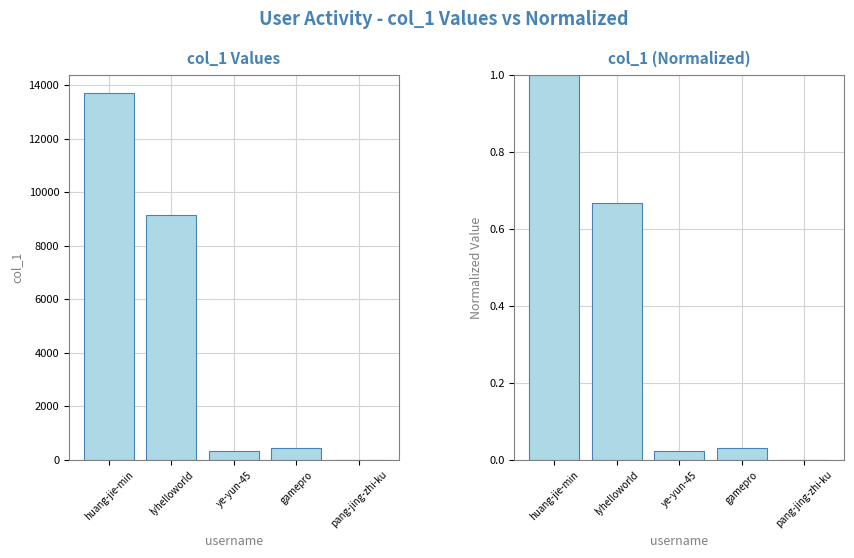

What is the value of the col_1 bar at the 4th from the left?

443.0